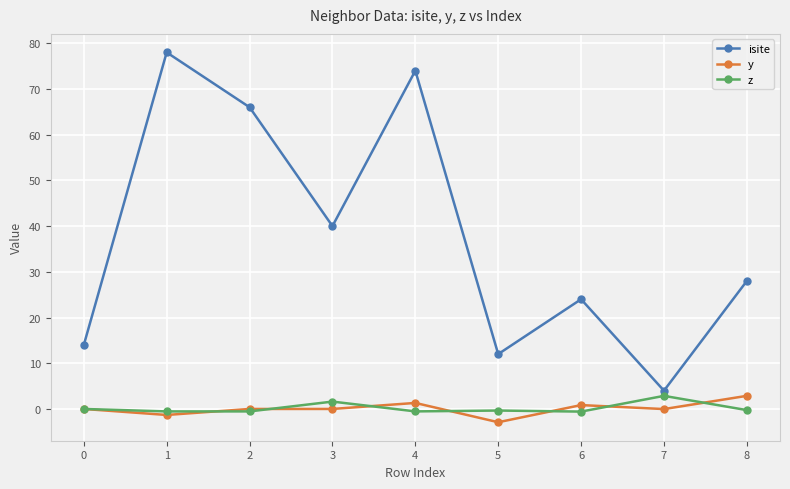

What is the value of the z point at the 6th from the left?

-0.3